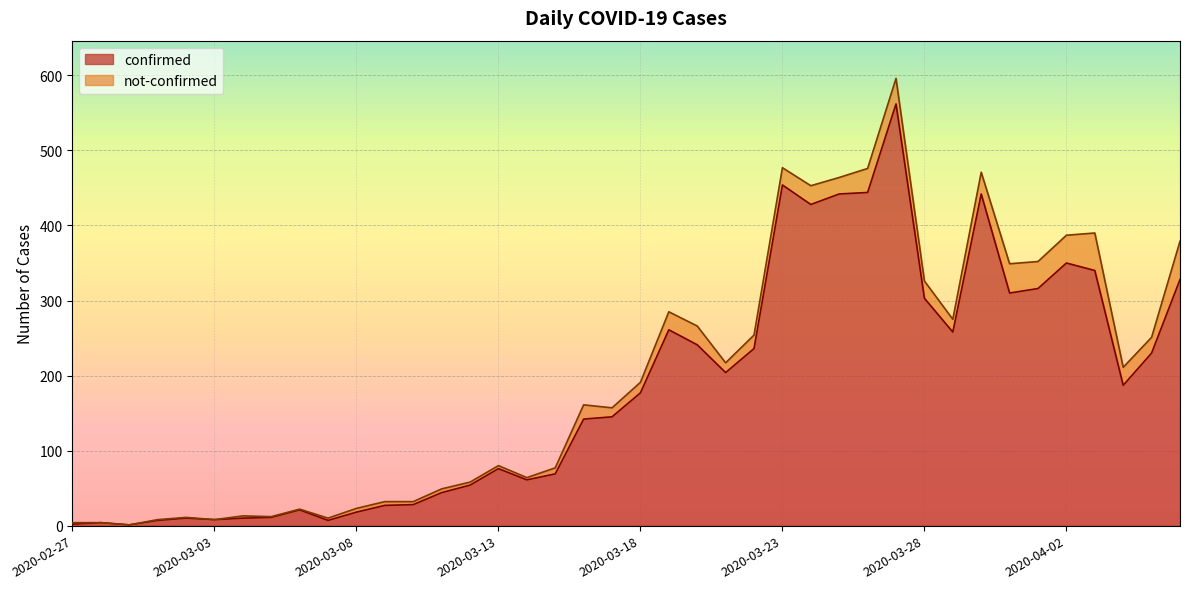

At which category does the data reach its first local valley?

2020-02-29